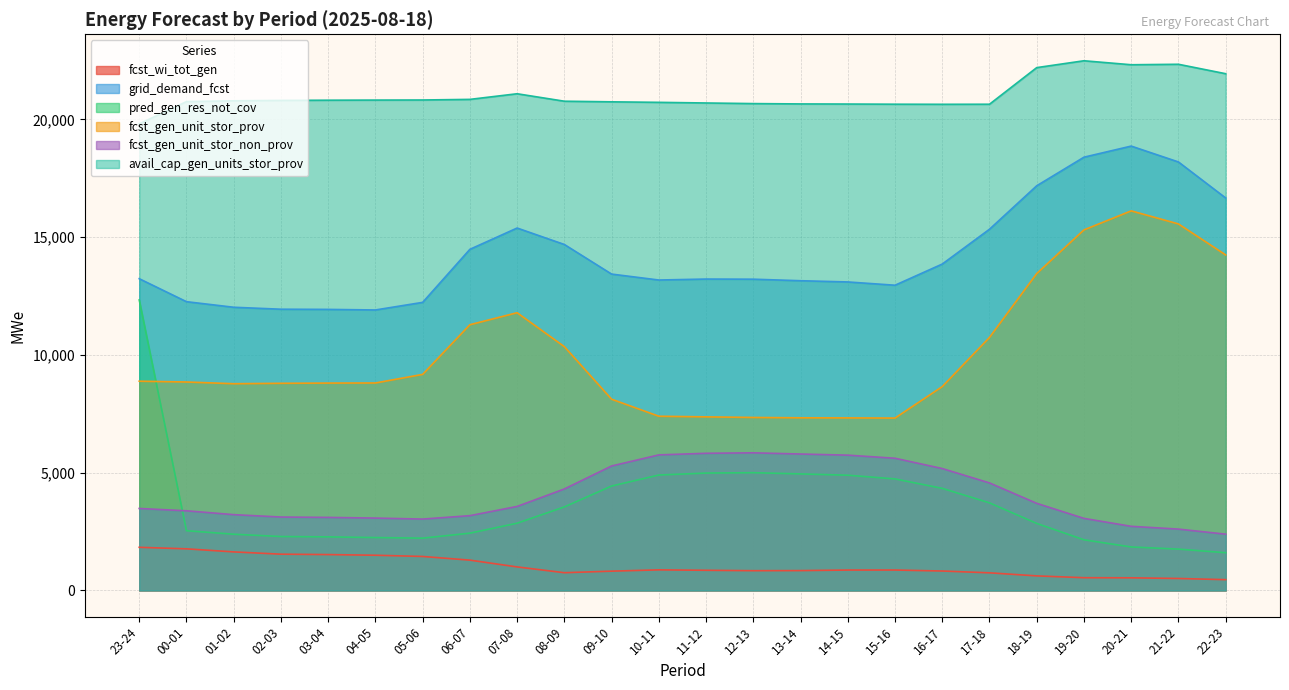

At 04-05, list the series in order from smallest to largest.

fcst_wi_tot_gen, pred_gen_res_not_cov, fcst_gen_unit_stor_non_prov, fcst_gen_unit_stor_prov, grid_demand_fcst, avail_cap_gen_units_stor_prov